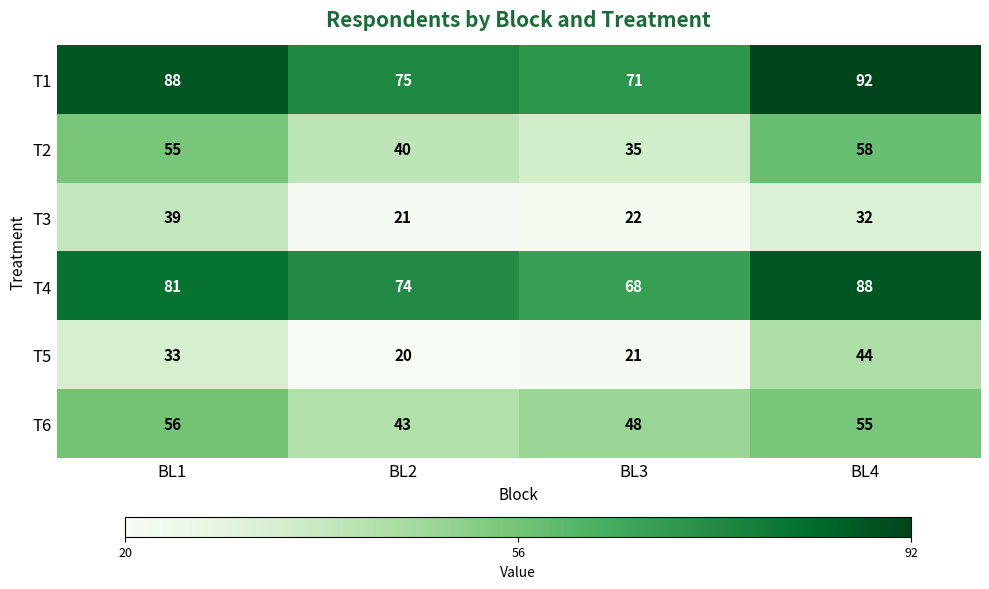

Is it true that T5 equals 21 at BL3?

True